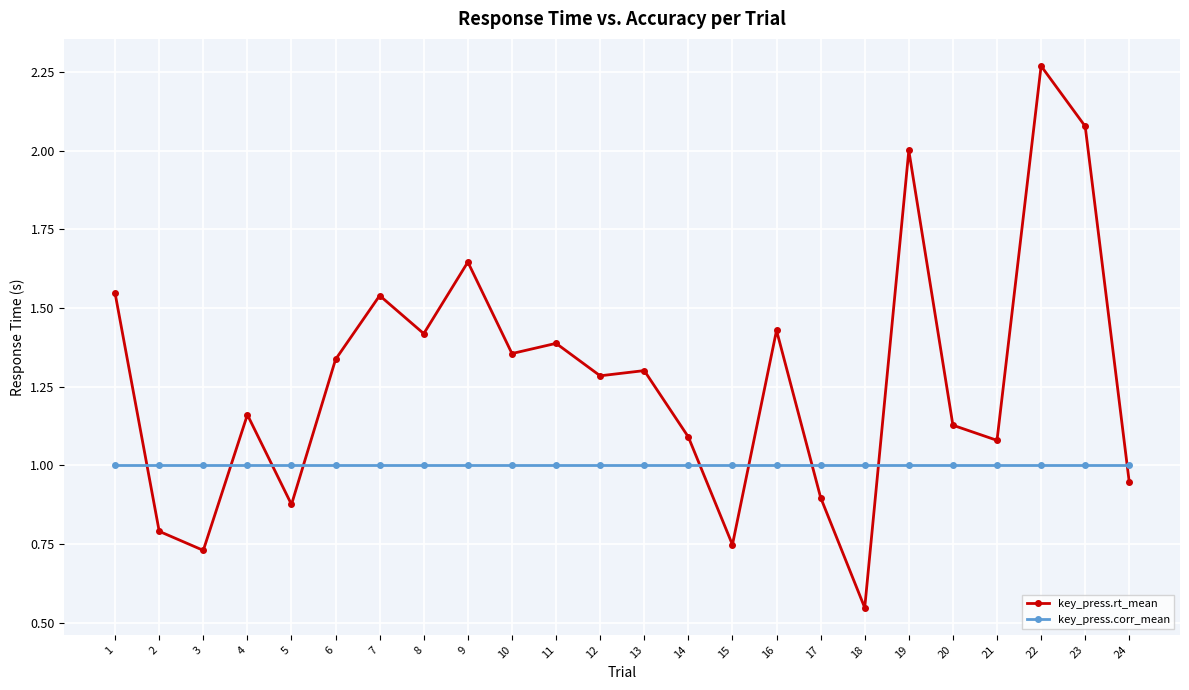

Rank the series by their maximum value, from lowest to highest.

key_press.corr_mean, key_press.rt_mean